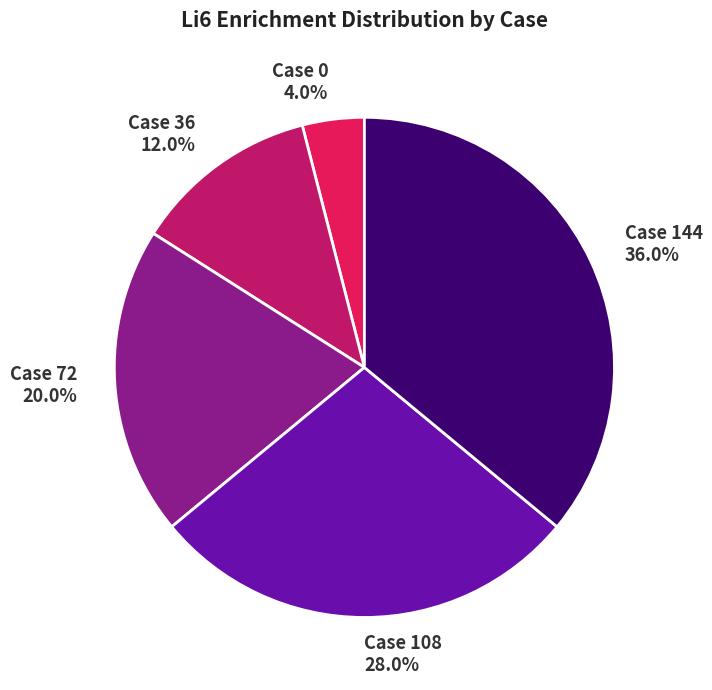

Does any single category account for the majority?

No